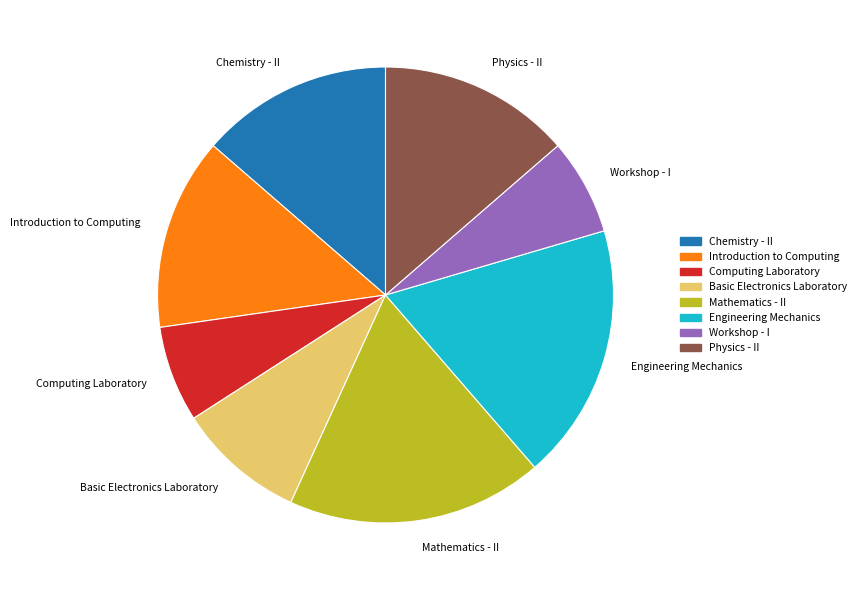

Is there a majority slice in this chart?

No